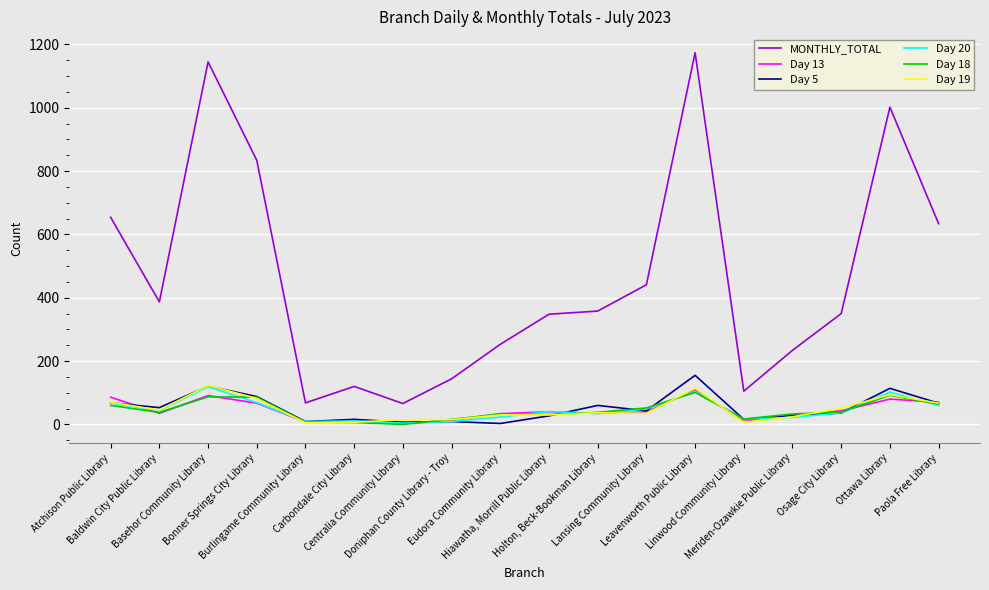

Where is the first local maximum for Day 5?

Basehor Community Library